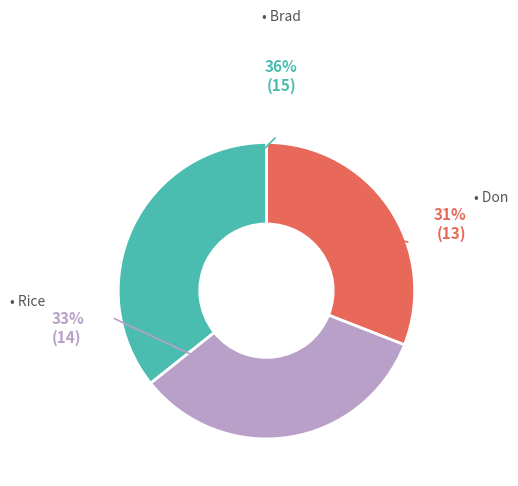

Is there any slice that represents more than half of the pie?

No